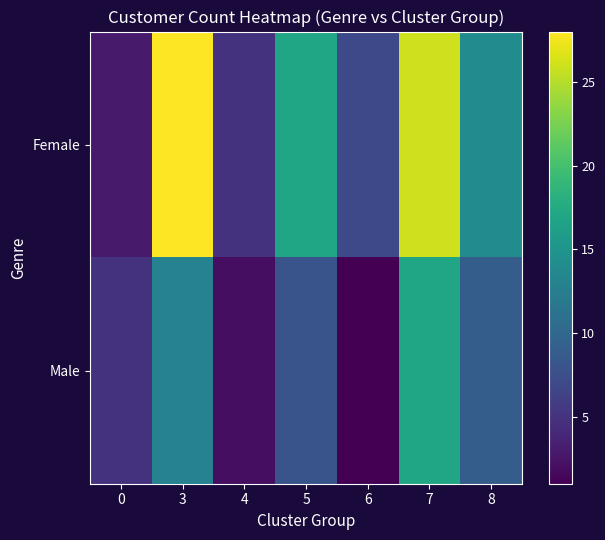

What is the difference between the highest and lowest values at 5?

9